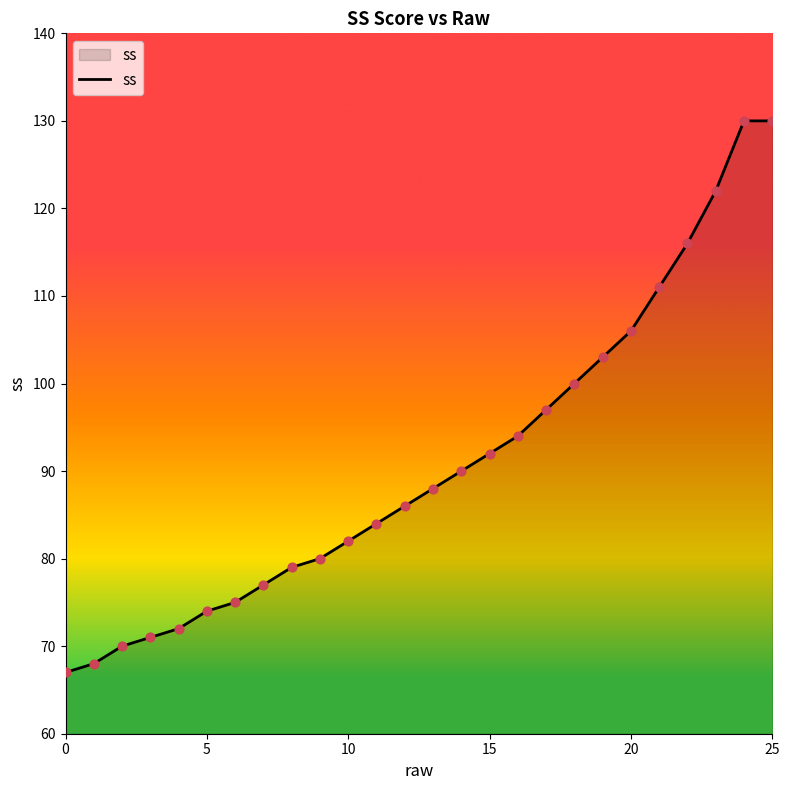

What is the difference between the maximum and minimum values?

63